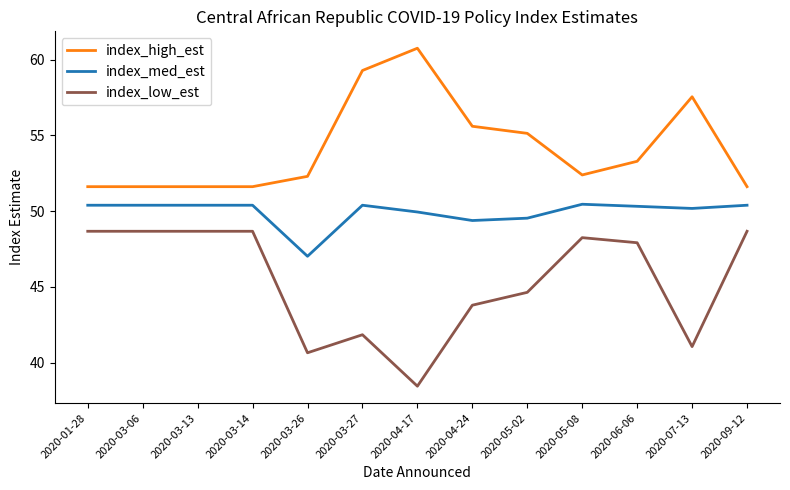

Which series has the widest spread of values?

index_low_est